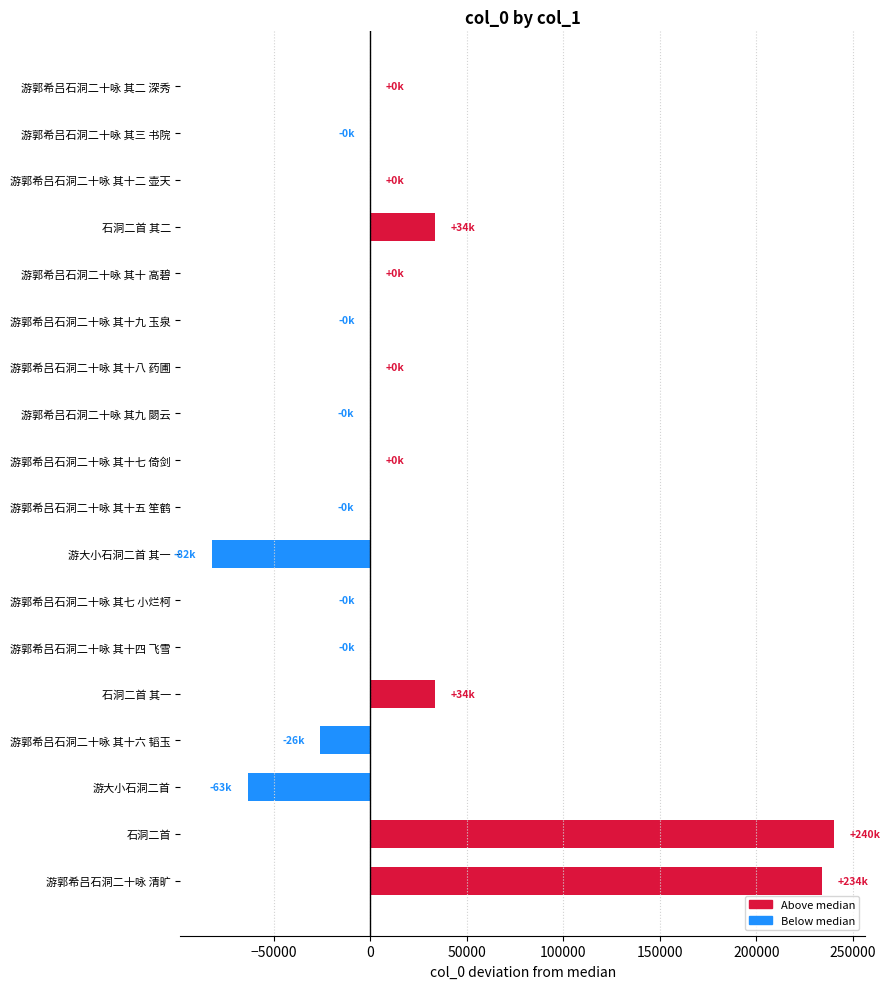

Between 石洞二首 其二 and 游郭希吕石洞二十咏 其二 深秀, which is larger?

石洞二首 其二